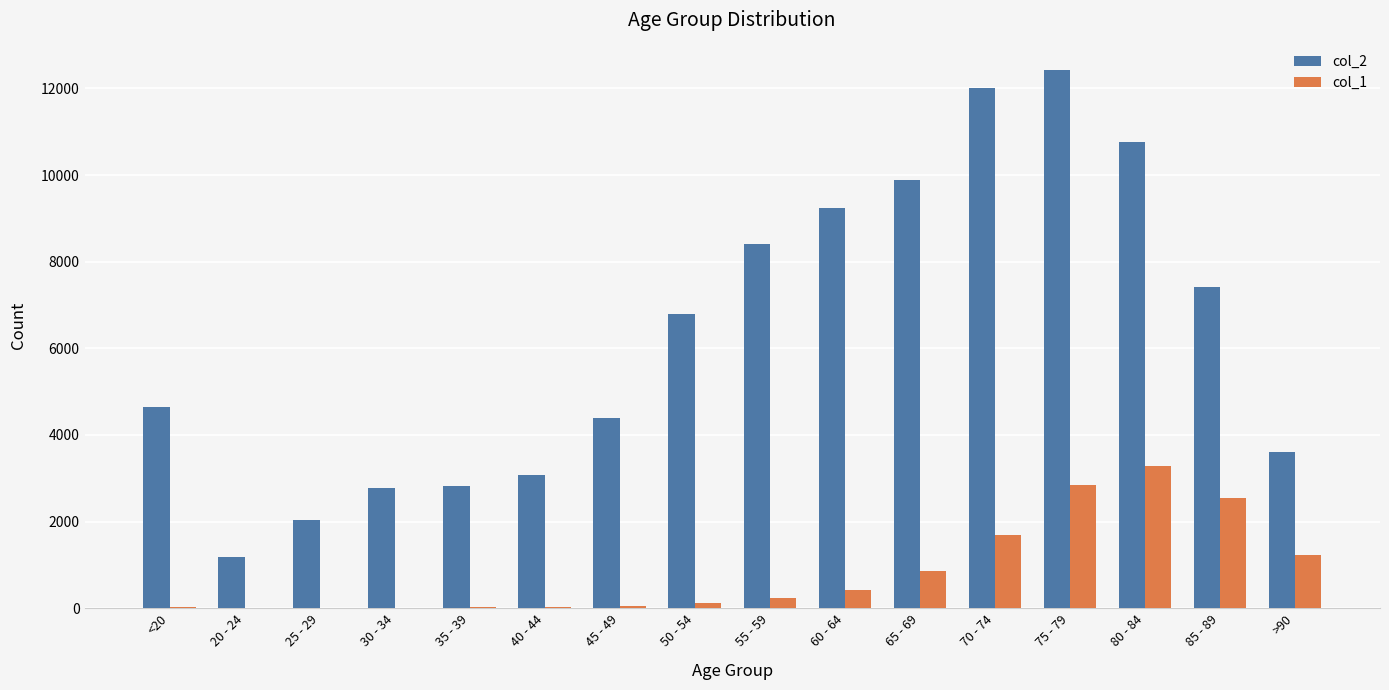

Is the value of col_1 at 25 - 29 greater than the value of col_2 at 25 - 29?

No